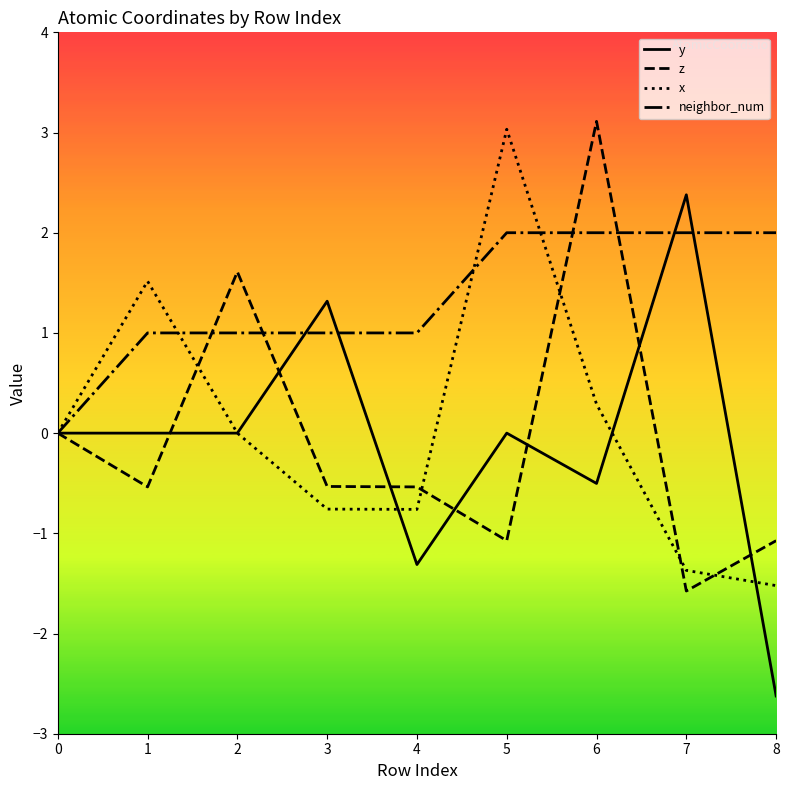

True or false: neighbor_num has a value of 1.0 at 4.

True